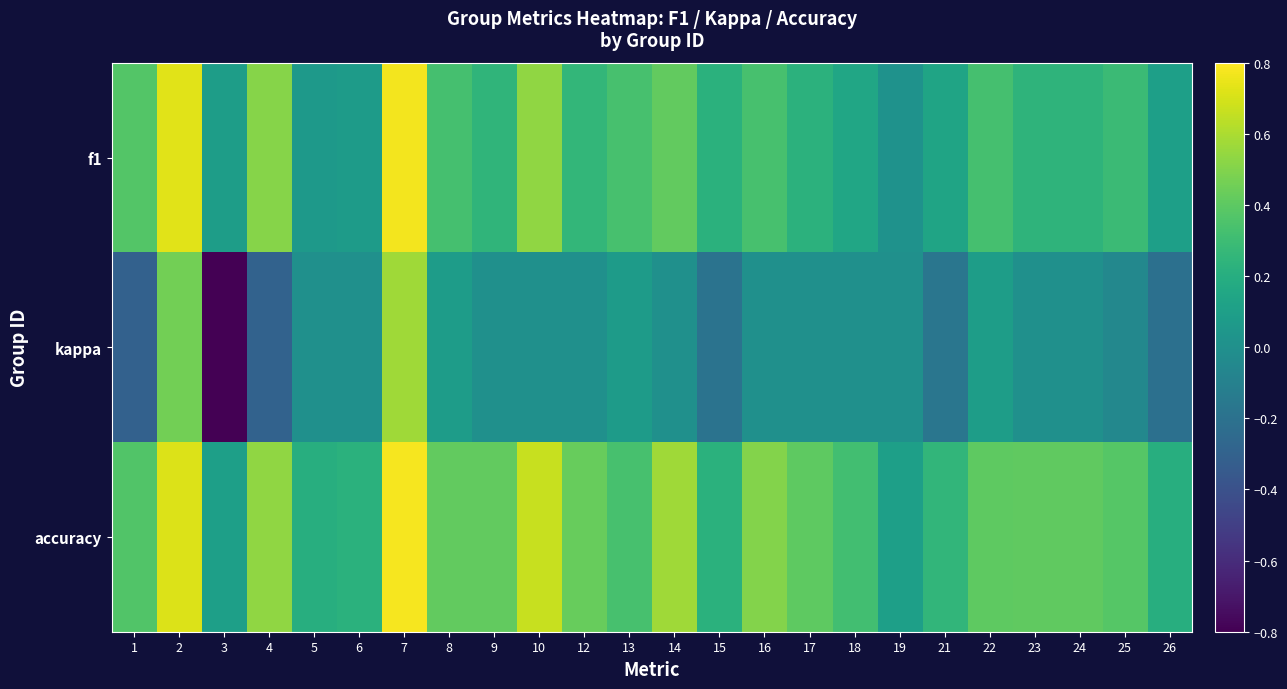

How many distinct data groups are displayed?

3